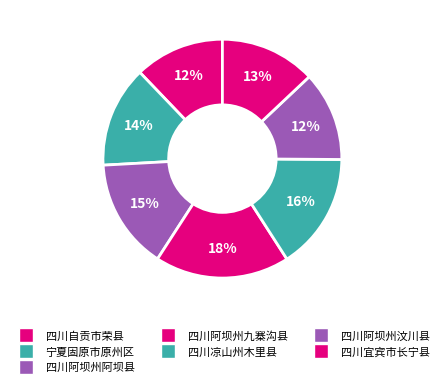

Is there any slice that represents more than half of the pie?

No